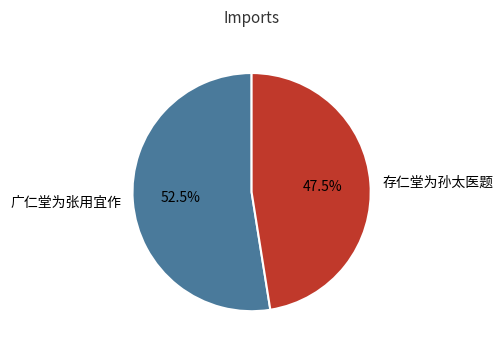

How many segments does this pie chart have?

2